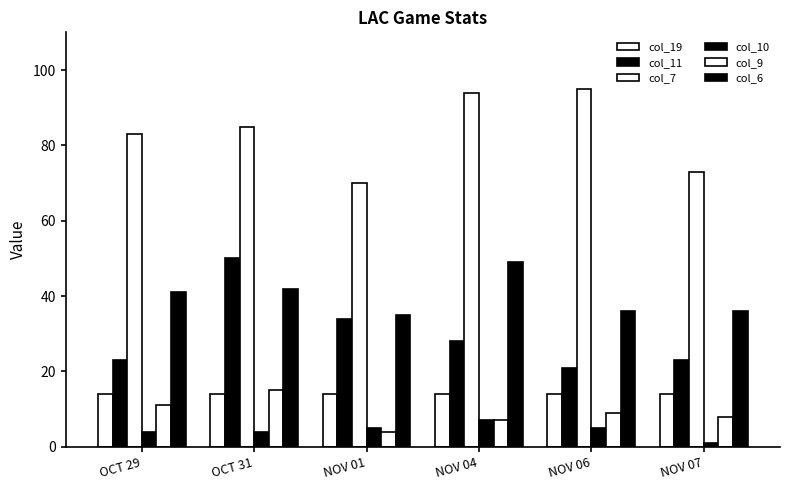

What value does the col_7 series have at OCT 29, to the nearest 10?

80